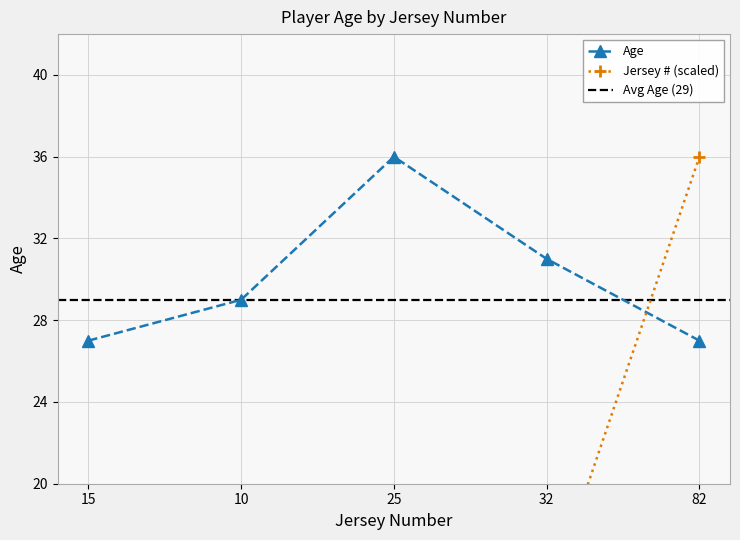

What is the greatest value displayed?

36